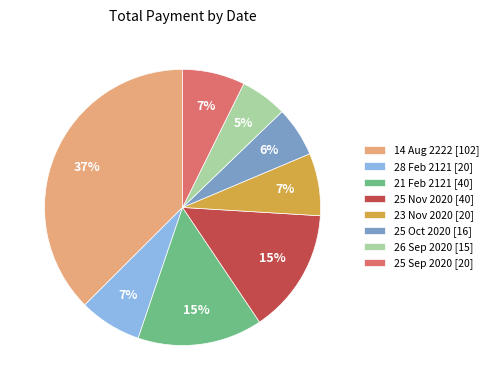

To the nearest percent, what is the difference between the 21 Feb 2121 [40] and 25 Oct 2020 [16] slice percentages?

9%